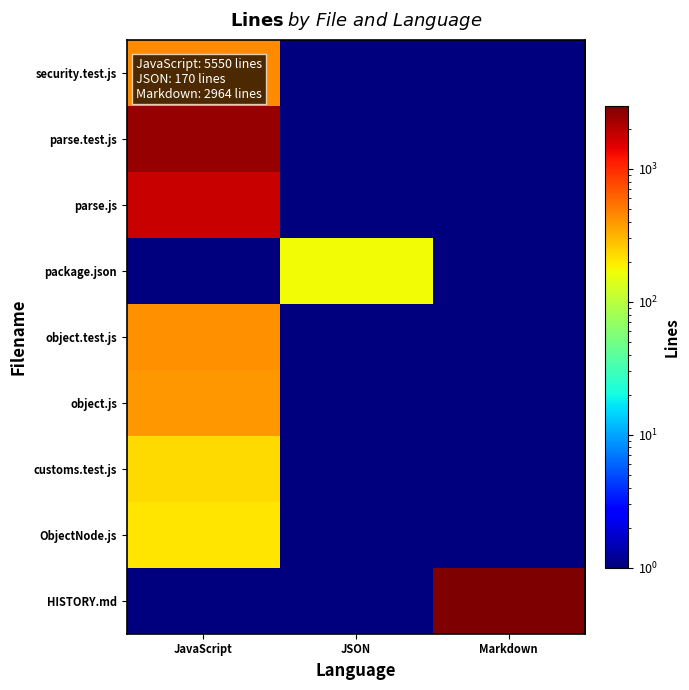

Reading right to left, what are all the values shown in this chart?

security.test.js: Markdown=0.5	JSON=0.5	JavaScript=441.0
parse.test.js: Markdown=0.5	JSON=0.5	JavaScript=2472.0
parse.js: Markdown=0.5	JSON=0.5	JavaScript=1790.0
package.json: Markdown=0.5	JSON=170.0	JavaScript=0.5
object.test.js: Markdown=0.5	JSON=0.5	JavaScript=421.0
object.js: Markdown=0.5	JSON=0.5	JavaScript=396.0
customs.test.js: Markdown=0.5	JSON=0.5	JavaScript=223.0
ObjectNode.js: Markdown=0.5	JSON=0.5	JavaScript=207.0
HISTORY.md: Markdown=2964.0	JSON=0.5	JavaScript=0.5